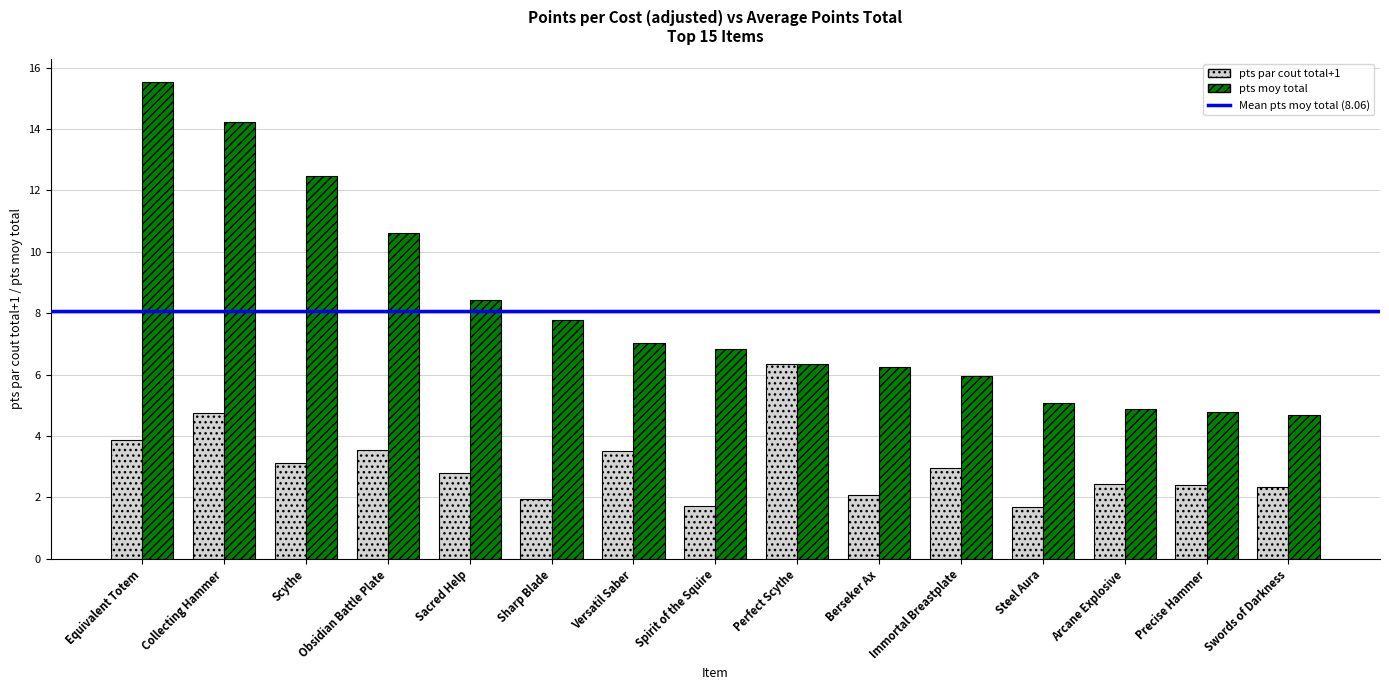

Is it true that pts par cout total+1 equals 2.4 at Precise Hammer?

True